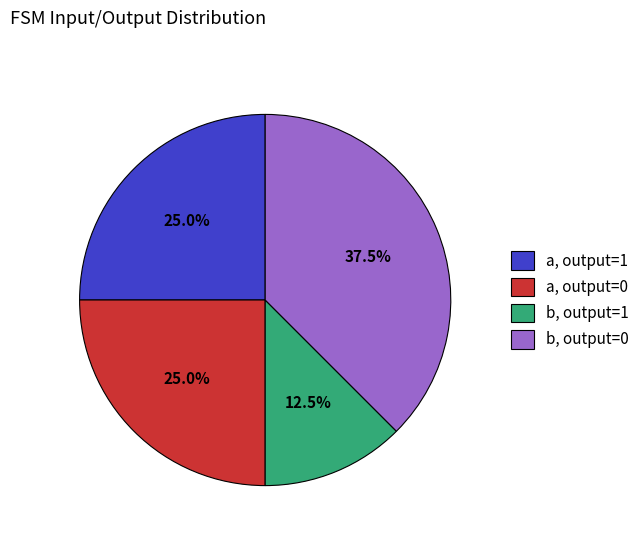

Is there a majority slice in this chart?

No